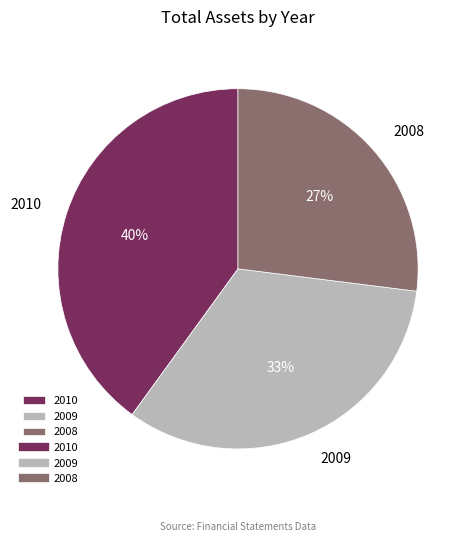

Combined, do 2008 and 2009 account for over 50%?

Yes